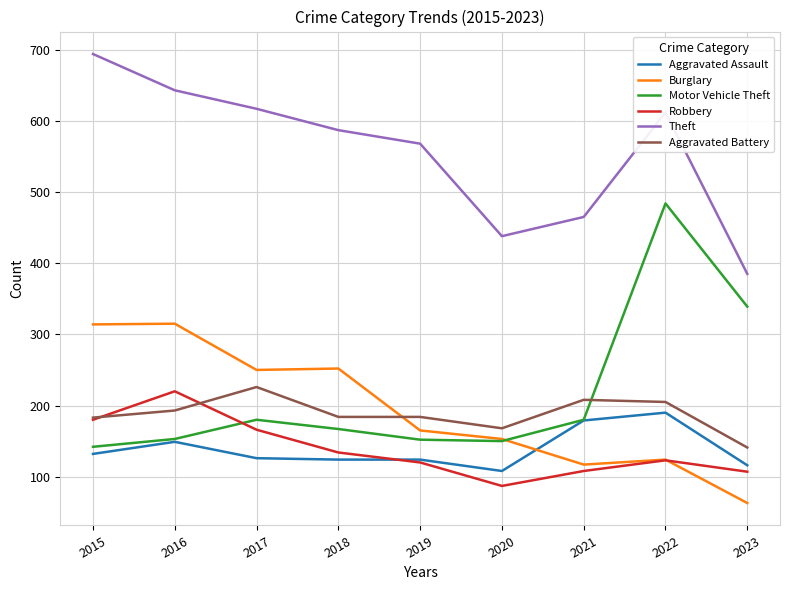

Where is the first local maximum for Motor Vehicle Theft?

2017